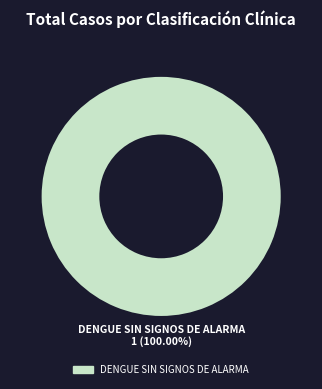

Does any single category account for the majority?

Yes